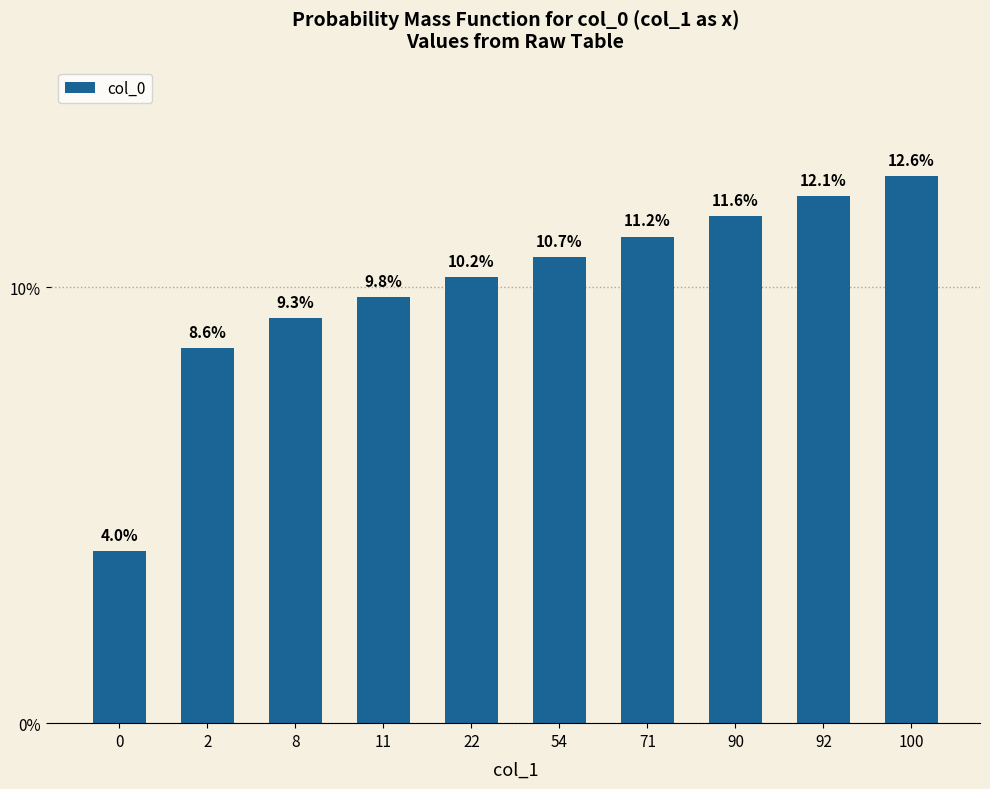

List the labels in order of value, smallest first.

0, 2, 8, 11, 22, 54, 71, 90, 92, 100